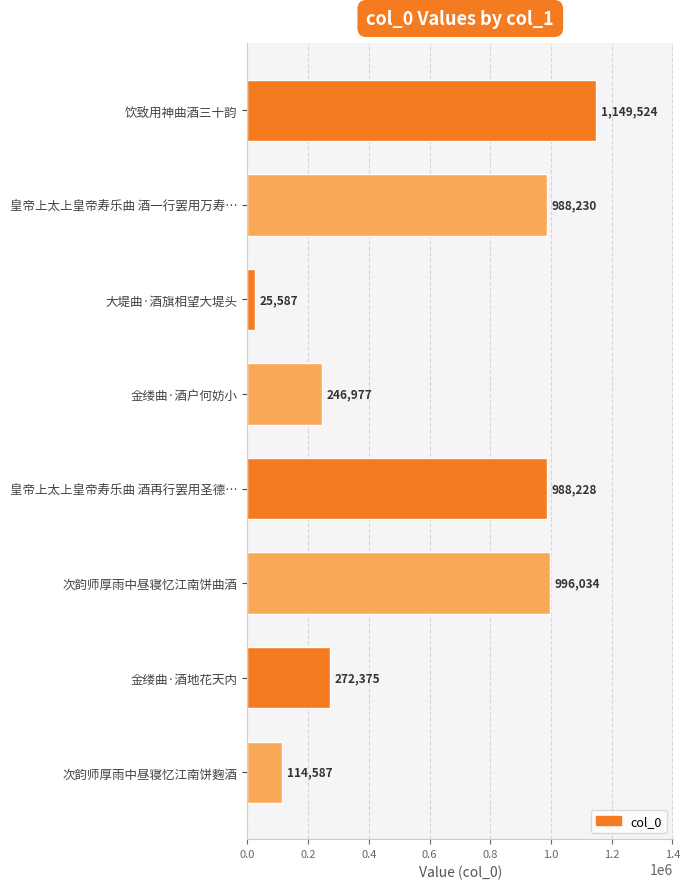

List the labels in order of value, smallest first.

大堤曲·酒旗相望大堤头, 次韵师厚雨中昼寝忆江南饼麴酒, 金缕曲·酒户何妨小, 金缕曲·酒地花天内, 皇帝上太上皇帝寿乐曲 酒再行罢用圣德…, 皇帝上太上皇帝寿乐曲 酒一行罢用万寿…, 次韵师厚雨中昼寝忆江南饼曲酒, 饮致用神曲酒三十韵